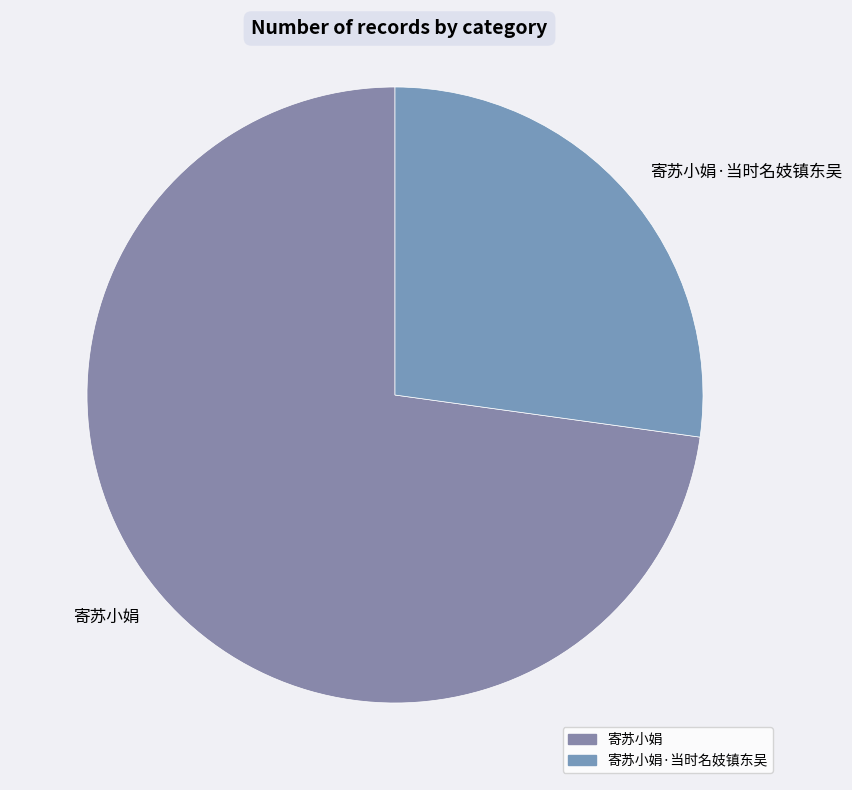

Is the sum of 寄苏小娟 and 寄苏小娟·当时名妓镇东吴 greater than half?

Yes